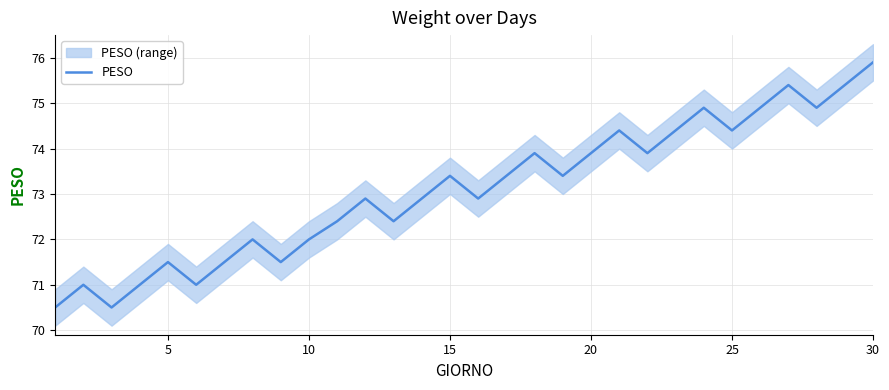

What is the maximum value for PESO?

75.9